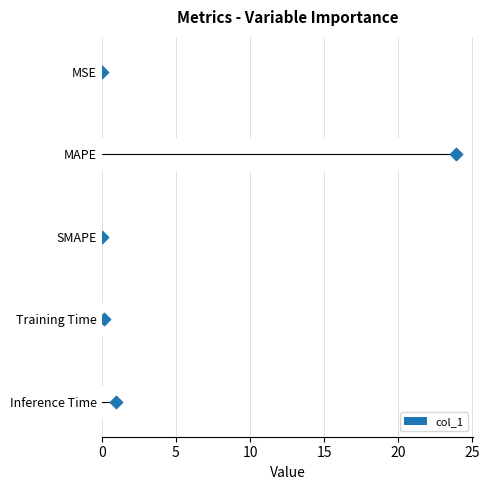

What is the change in value from MAPE to Training Time?

-23.7